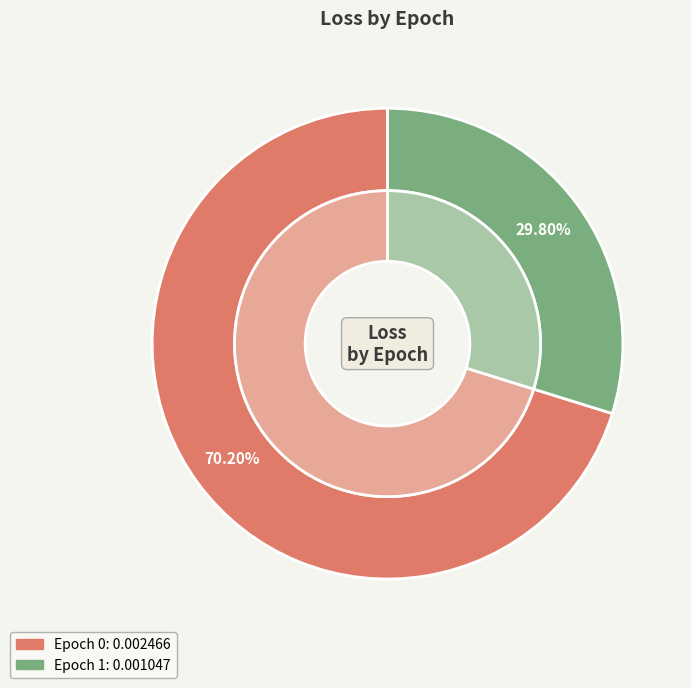

What percentage is the 0 slice, to the nearest percent?

70%